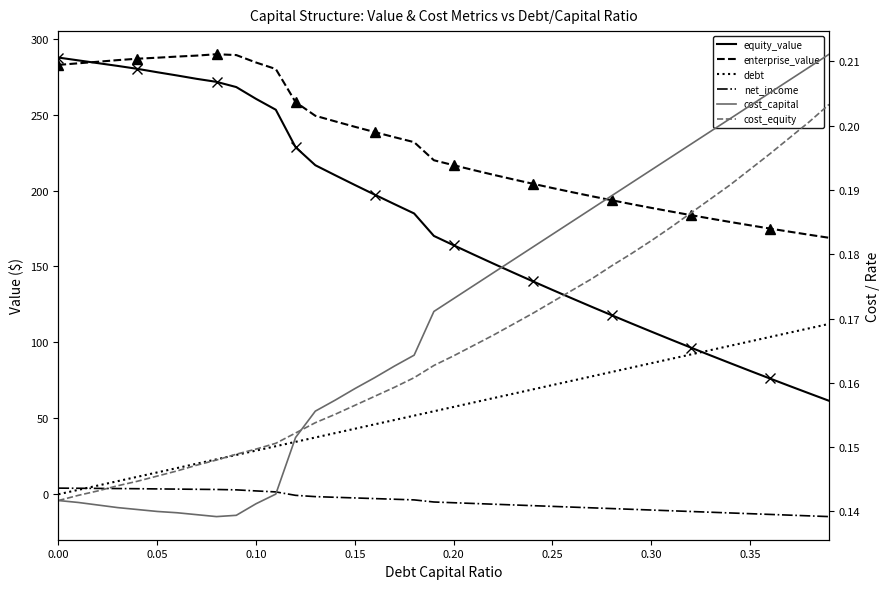

Which category has the lowest value in the enterprise_value series?

0.39